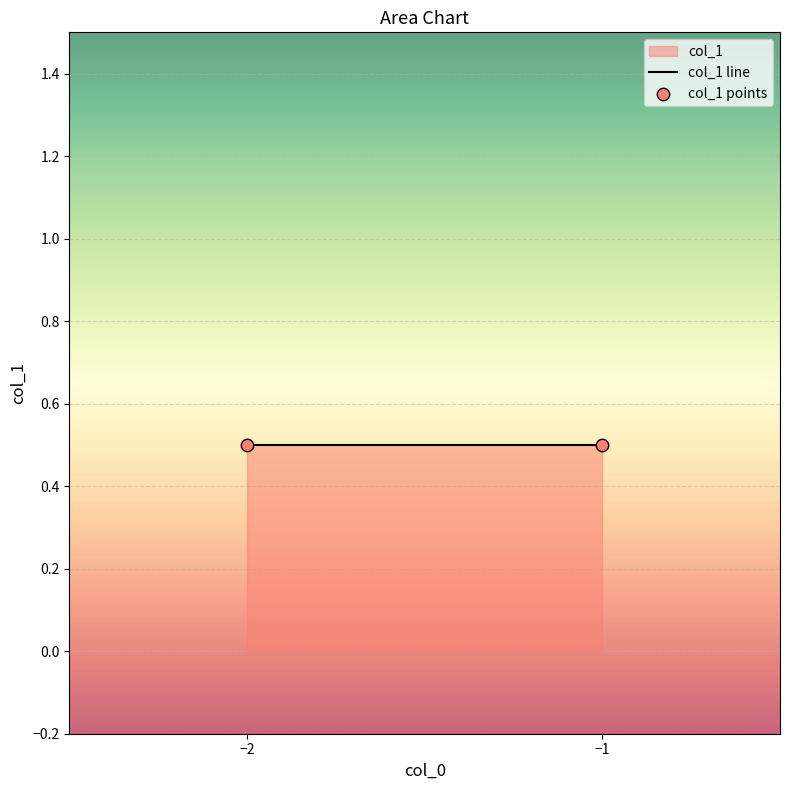

Which has a higher value, -1 or -2?

-1